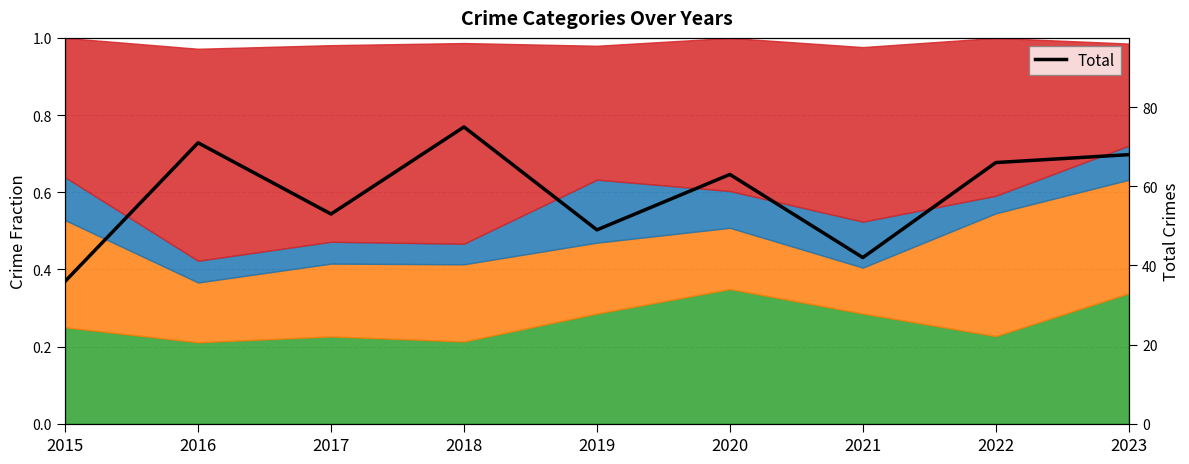

What is the difference between the maximum and minimum values?

39